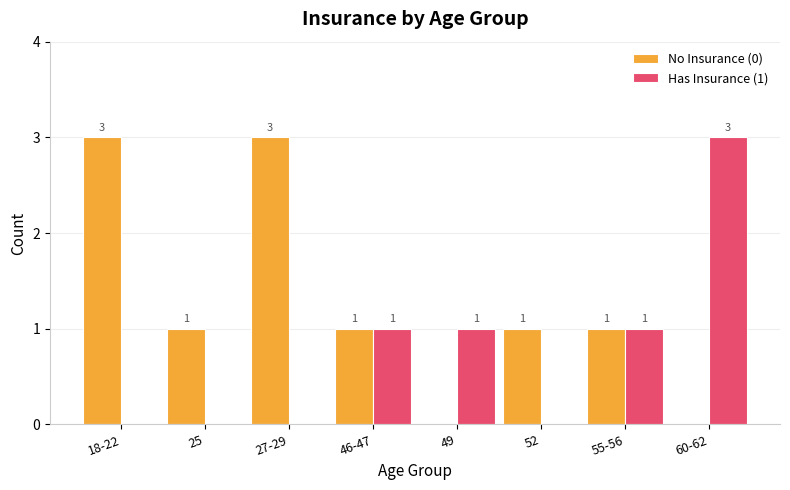

The value of No Insurance (0) at 55-56 is 1. True or false?

True